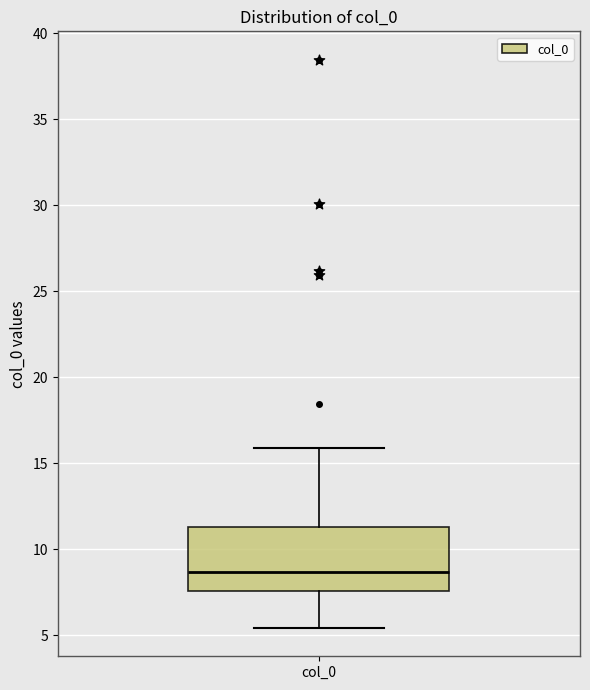

Read this box plot against the y-axis: the position of the median line, the range covered by the box, and the ends of both whiskers. The values are not printed on the chart, so give them approximately, as read against the axis.

median 8.5, box 7.5 to 11.5, whiskers 5.5 to 16.0